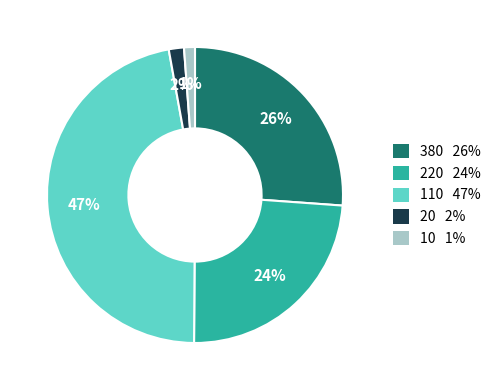

What percentage is the 10 slice, to the nearest percent?

1%